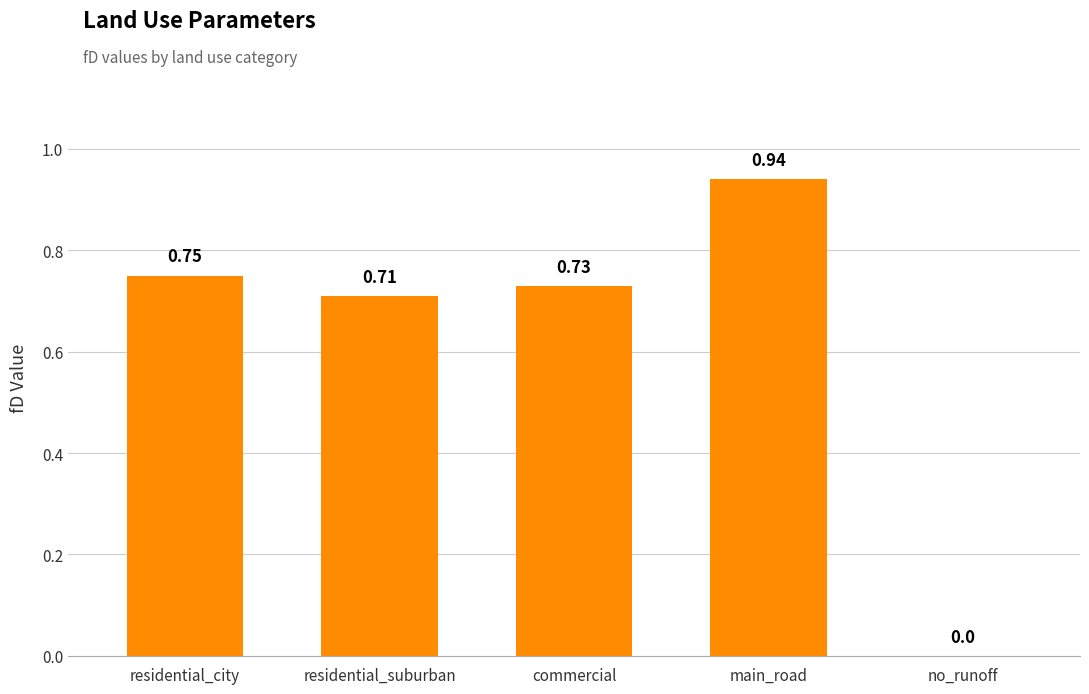

What is the difference between the values at residential_suburban and main_road?

0.2